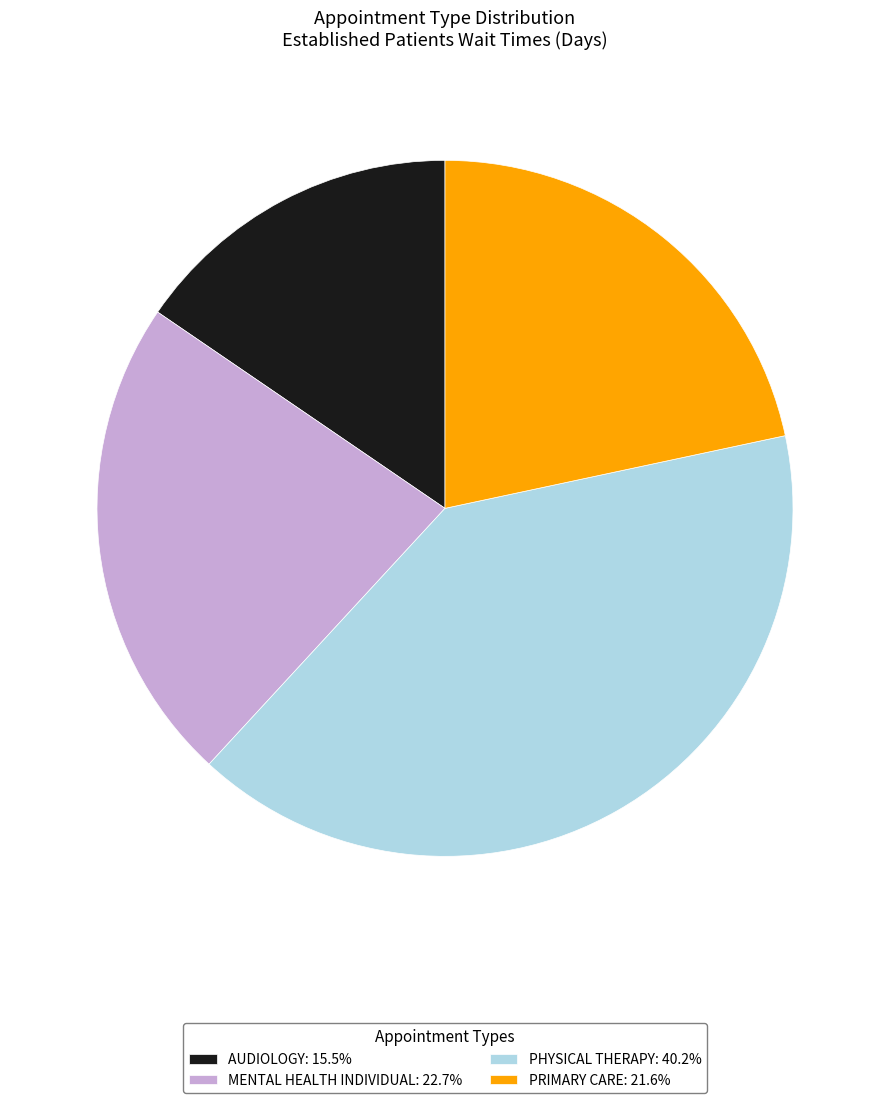

Is there any slice that represents more than half of the pie?

No